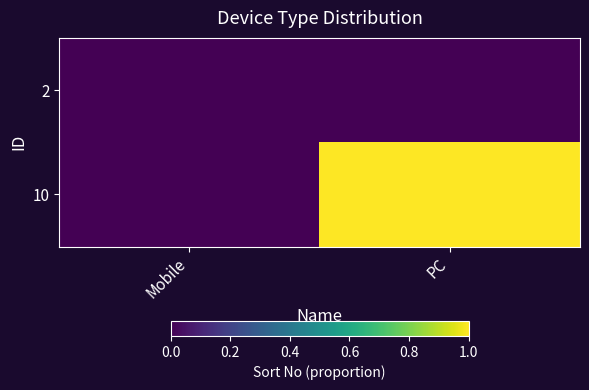

How many categories are shown in the chart?

2